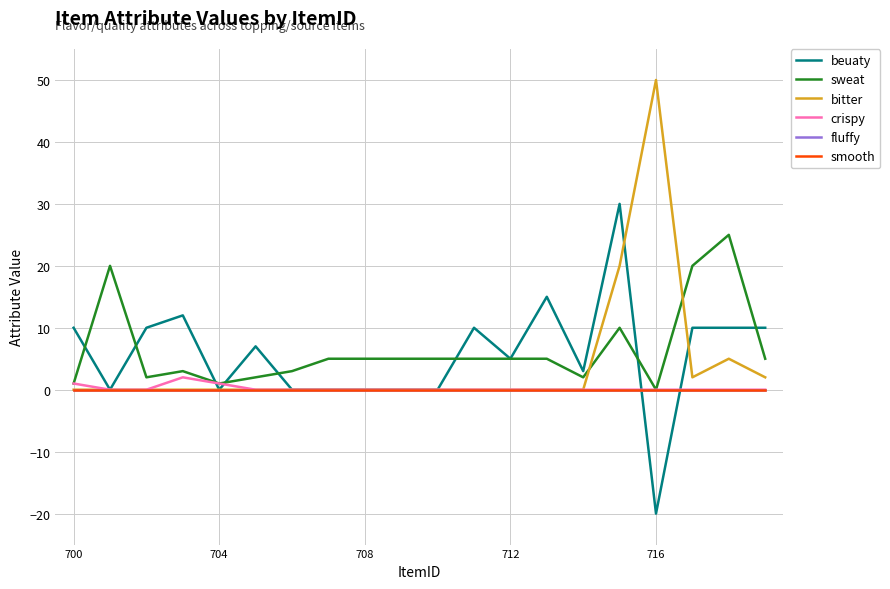

Which series has the largest total across all categories?

sweat